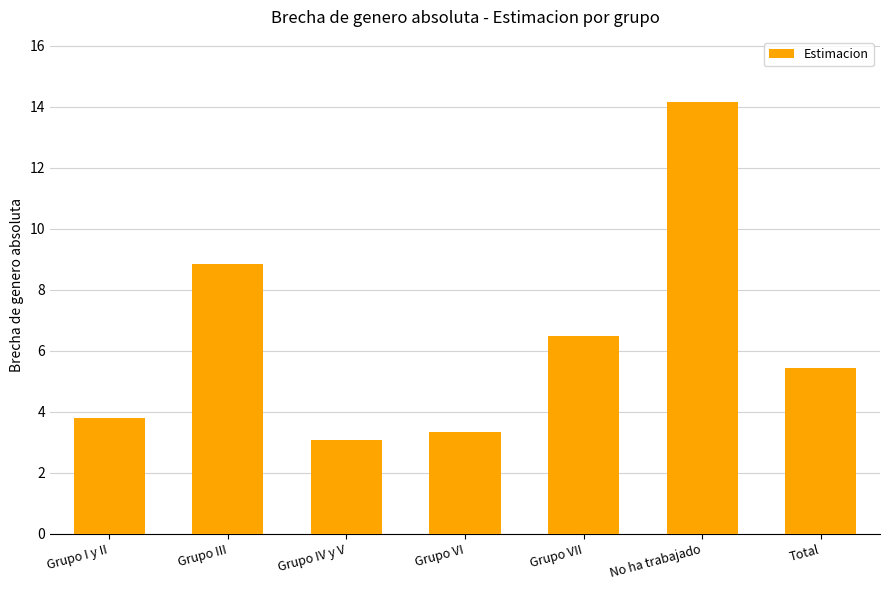

Read the value at Grupo IV y V.

3.1